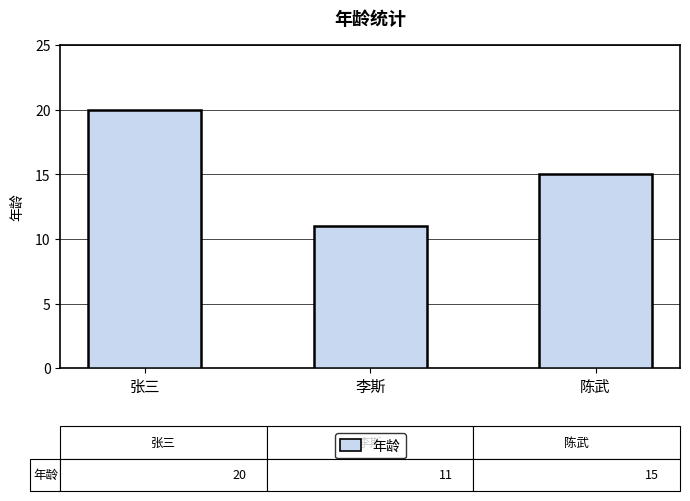

Reading left to right, what are all the values shown in this chart?

张三=20	李斯=11	陈武=15